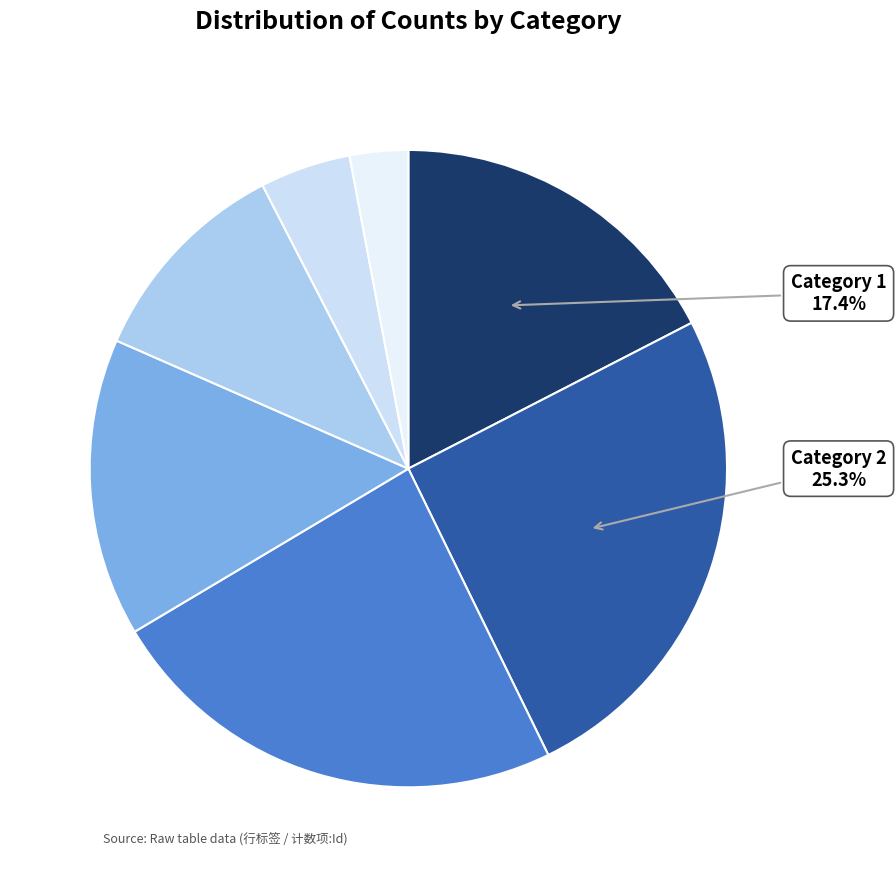

Is there any slice that represents more than half of the pie?

No